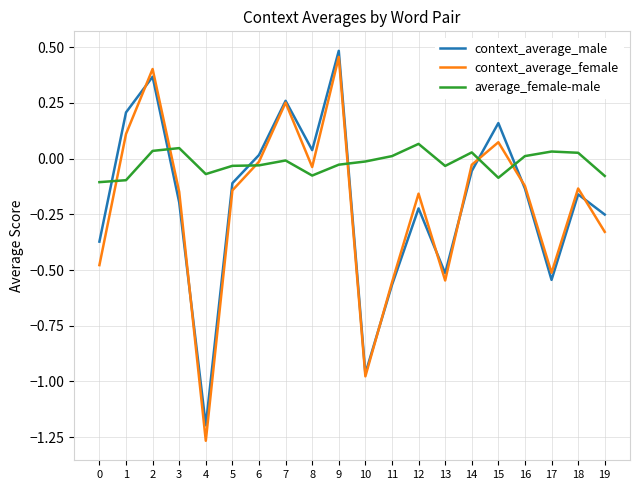

At which label does context_average_female reach its minimum?

4